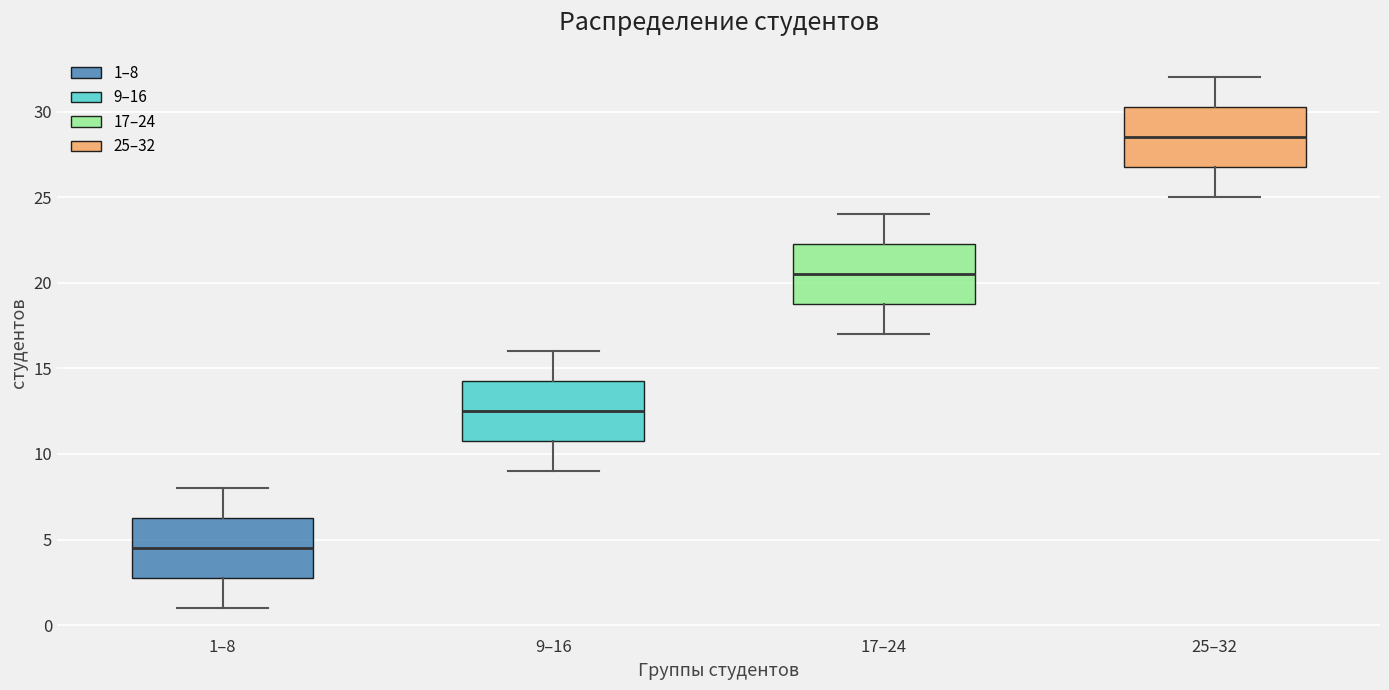

Reading left to right, read every box against the y-axis: the position of its median line, the range the box covers, and the ends of its whiskers. The values are not printed on the chart, so give them approximately, as read against the axis.

1–8: median 4.5, box 3.0 to 6.5, whiskers 1.0 to 8.0
9–16: median 12.5, box 11.0 to 14.5, whiskers 9.0 to 16.0
17–24: median 20.5, box 19.0 to 22.5, whiskers 17.0 to 24.0
25–32: median 28.5, box 27.0 to 30.5, whiskers 25.0 to 32.0